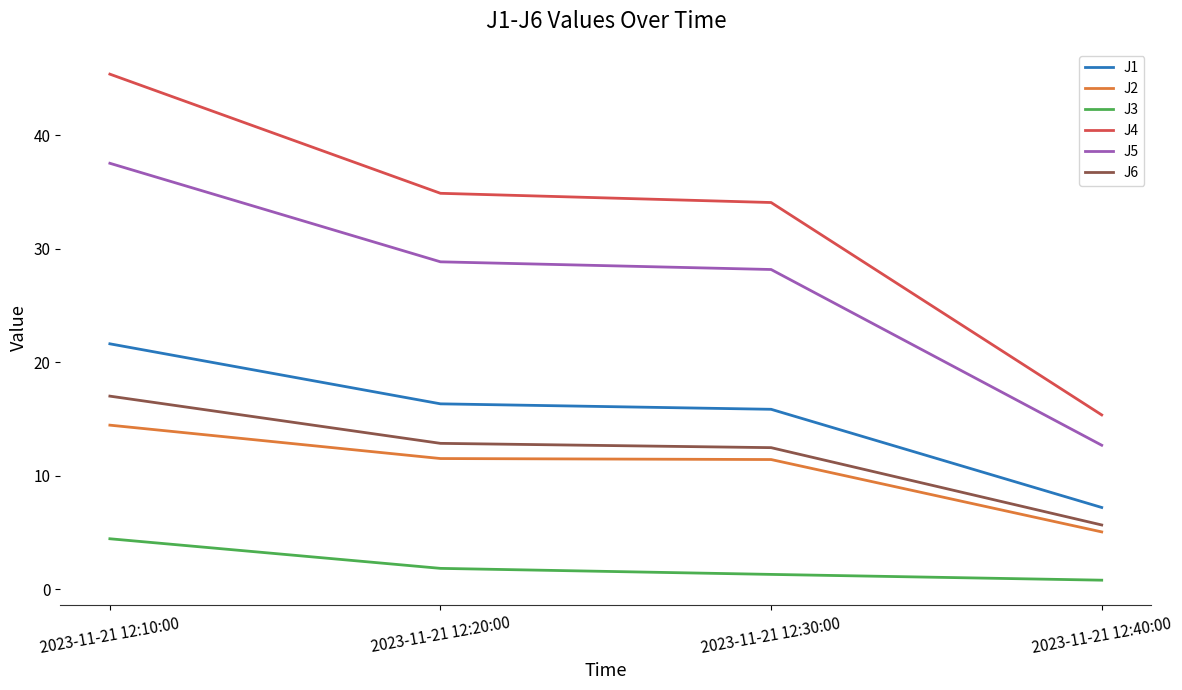

Between 2023-11-21 12:10:00 and 2023-11-21 12:20:00, which series saw the biggest shift?

J4